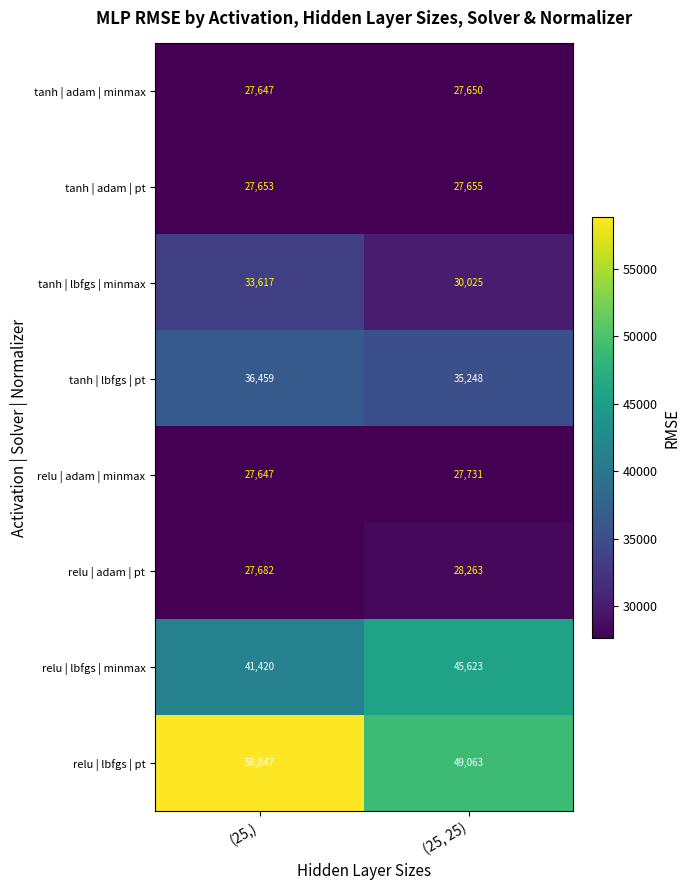

Which label corresponds to the smallest value in the chart?

(25,)